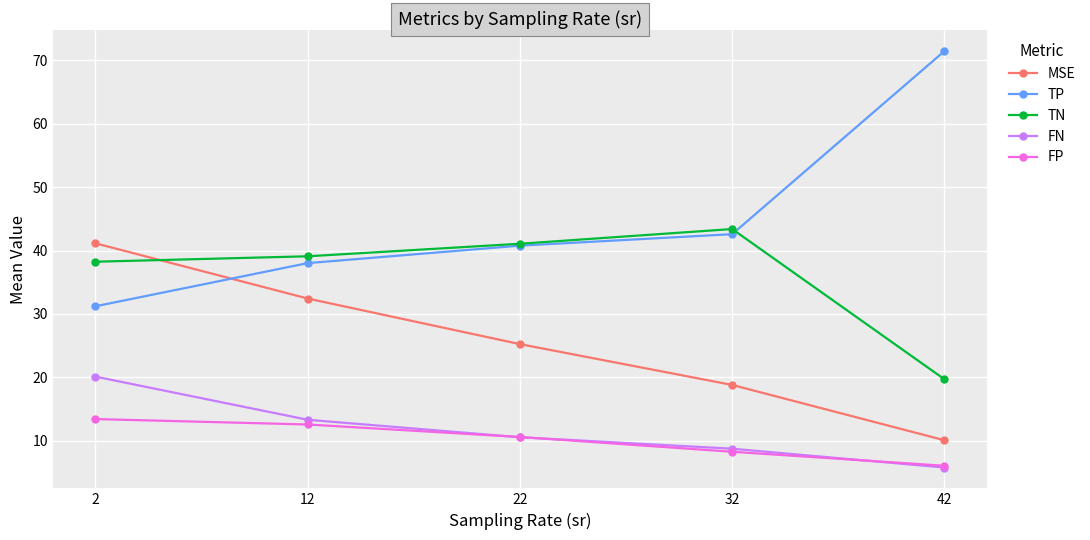

True or false: FN and TN cross at least once.

False